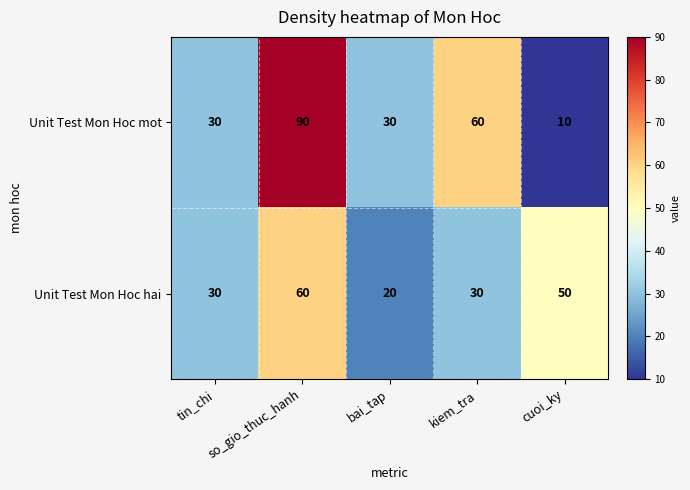

At cuoi_ky, list the series in order from largest to smallest.

Unit Test Mon Hoc hai, Unit Test Mon Hoc mot